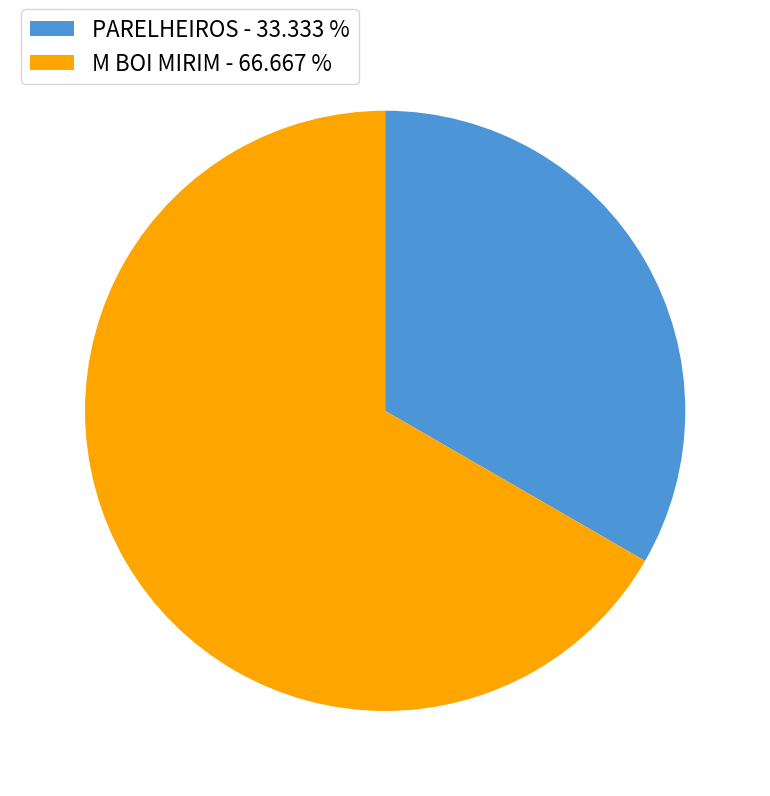

How many segments does this pie chart have?

2